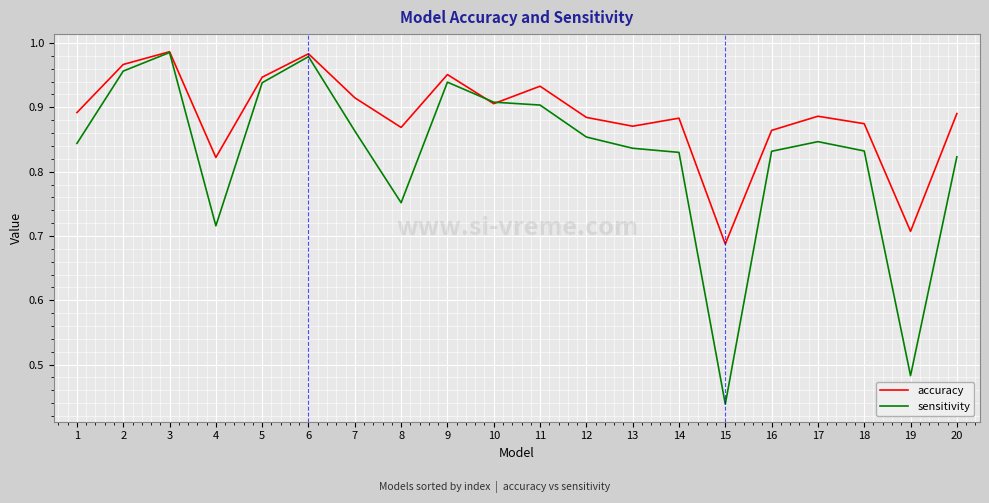

Is the value of sensitivity at 14 greater than the value of accuracy at 9?

No